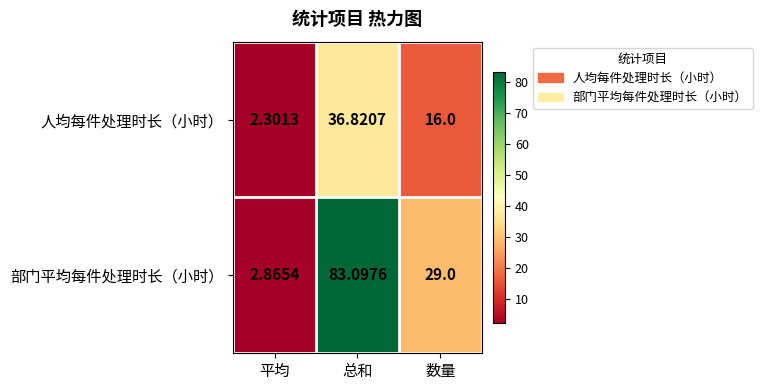

Rank the series by their maximum value, from highest to lowest.

部门平均每件处理时长（小时）, 人均每件处理时长（小时）